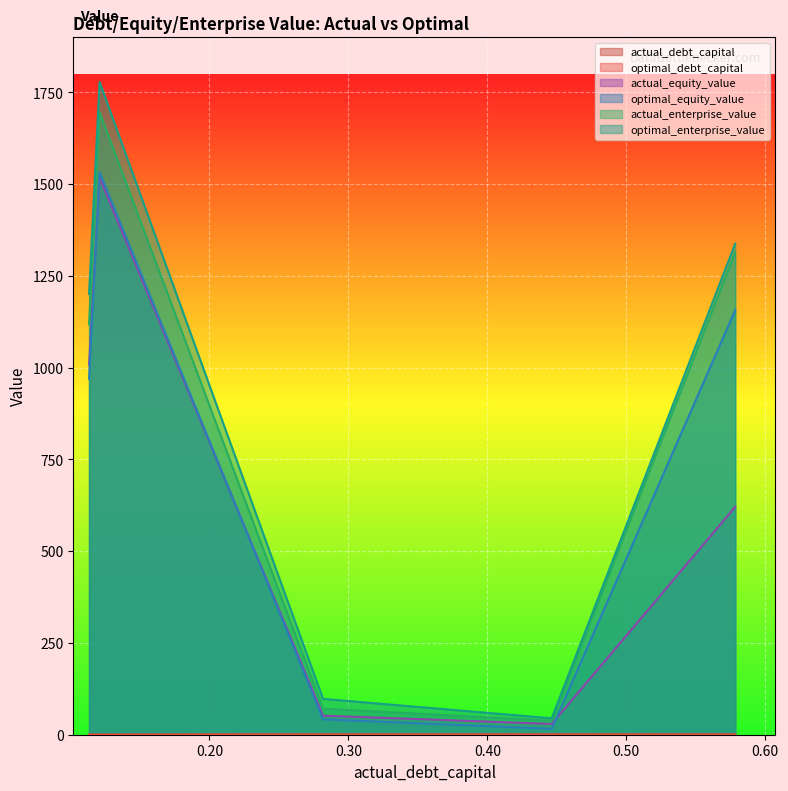

What are all the series names shown in the legend?

actual_debt_capital, optimal_debt_capital, actual_equity_value, optimal_equity_value, actual_enterprise_value, optimal_enterprise_value